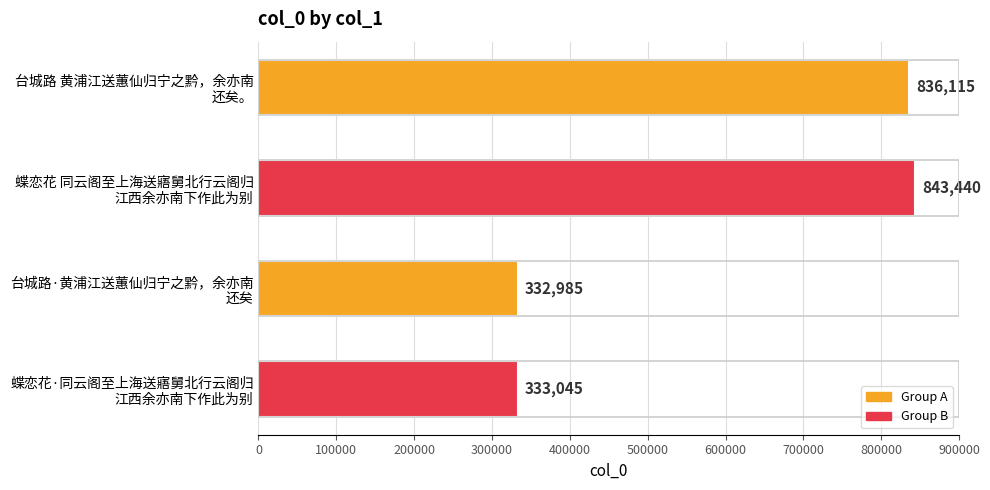

What is the value of the 4th bar from the top?

333045